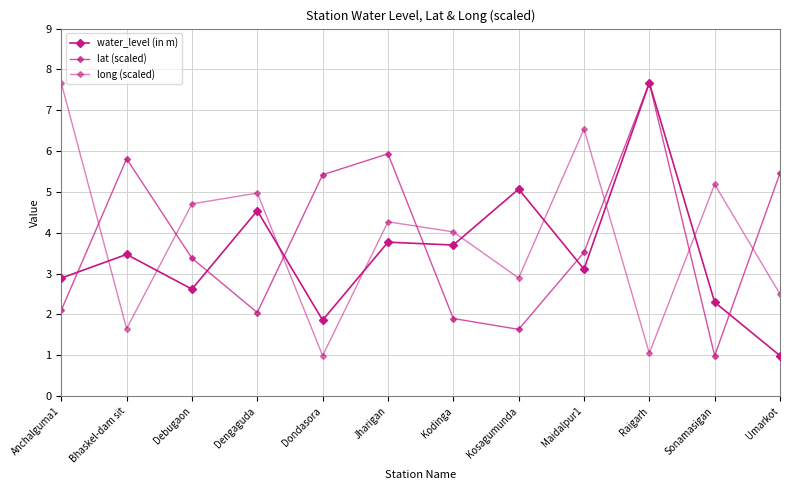

How many lines are shown in the chart?

3